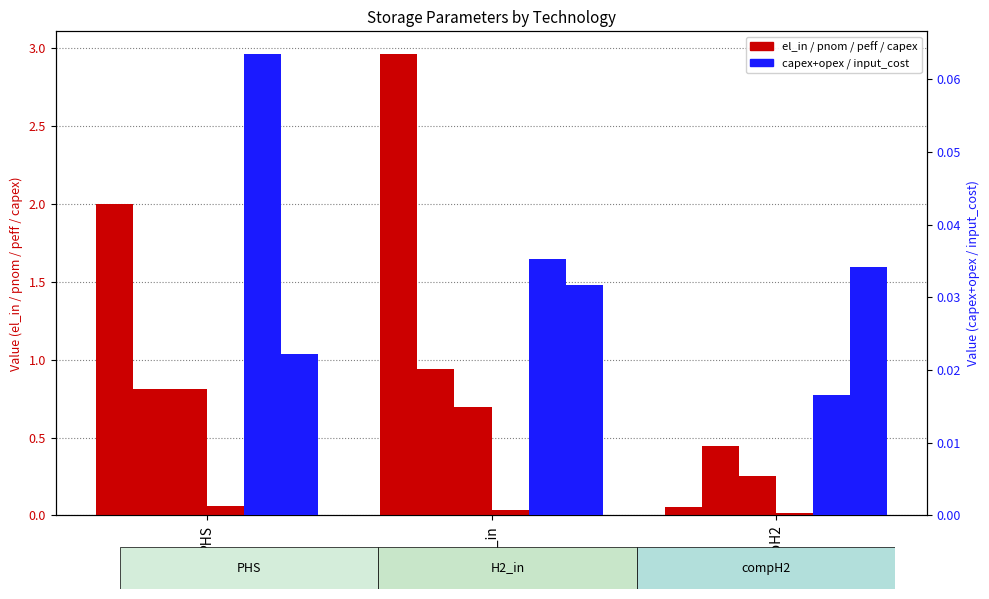

Read the storage_el_in value at PHS.

2.0